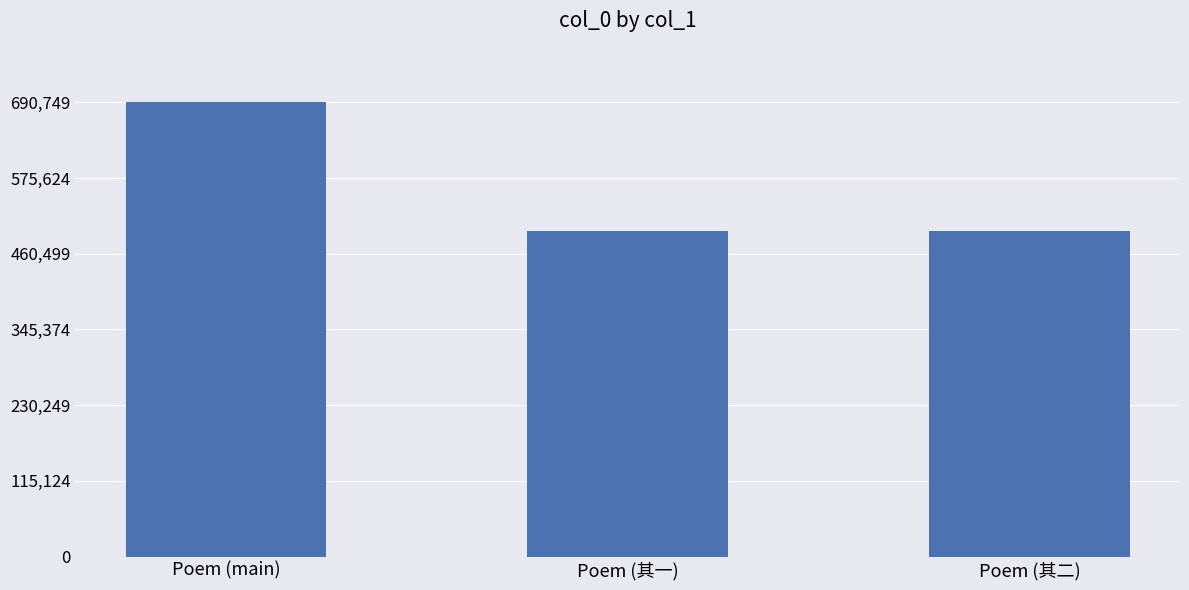

What is the average value?

560356